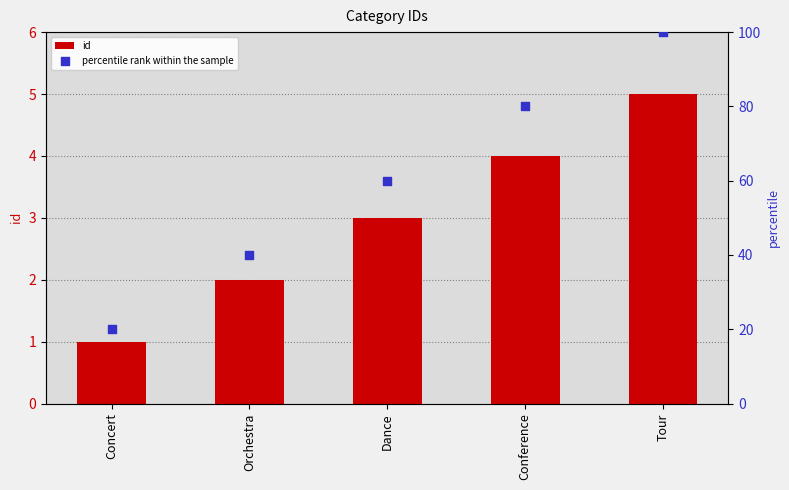

Which series contains the highest Y value?

percentile rank within the sample